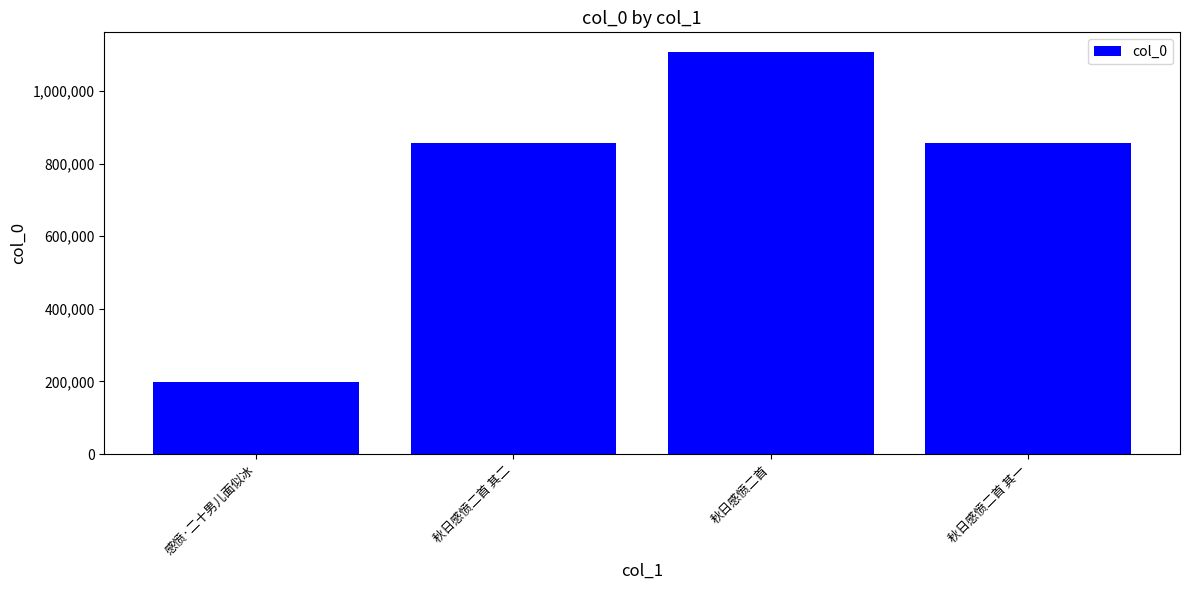

Between 秋日感愤二首 其二 and 感愤·二十男儿面似冰, which is larger?

秋日感愤二首 其二